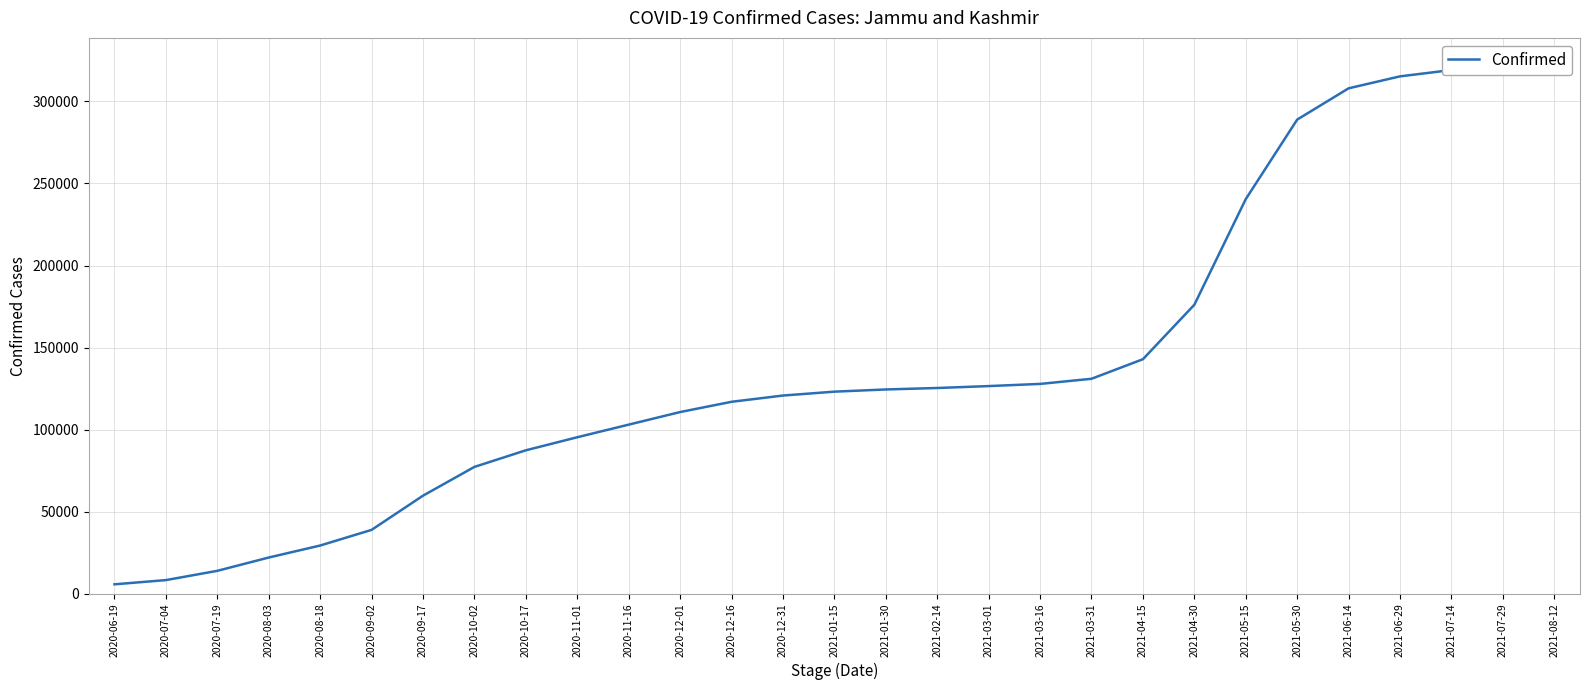

The value at 2020-08-03 is 5900. True or false?

False